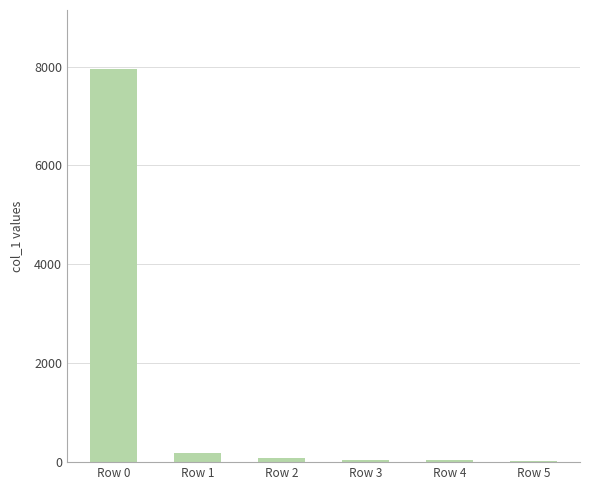

What is the average value?

1390